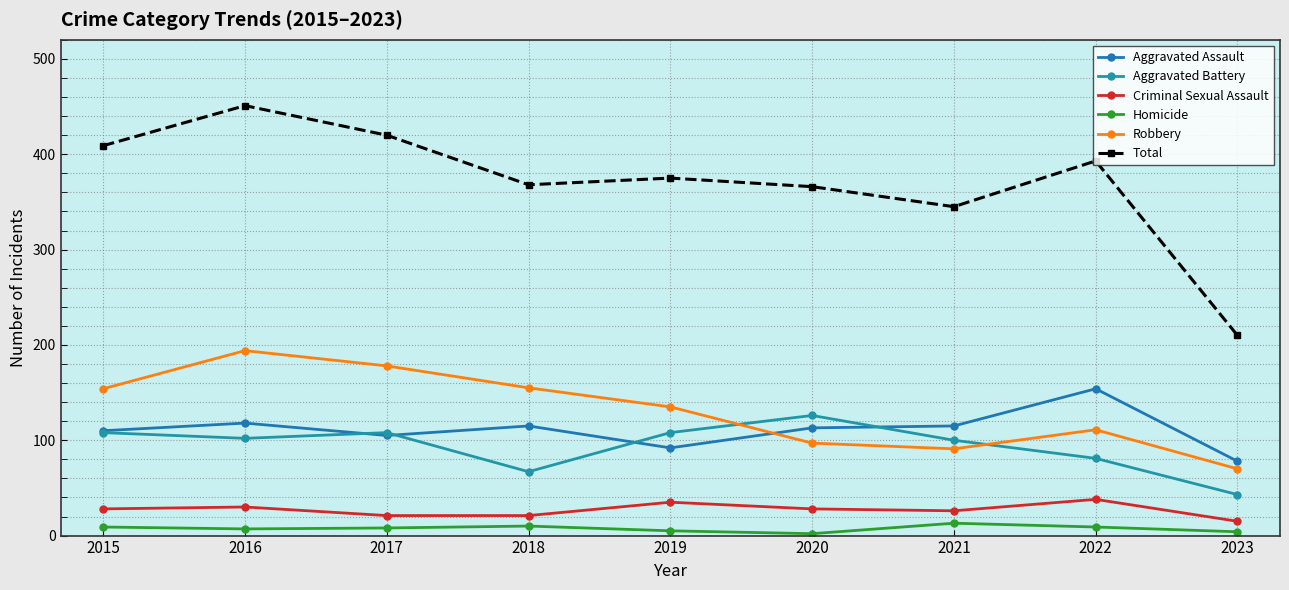

At which category is the sum across all series the highest?

2016